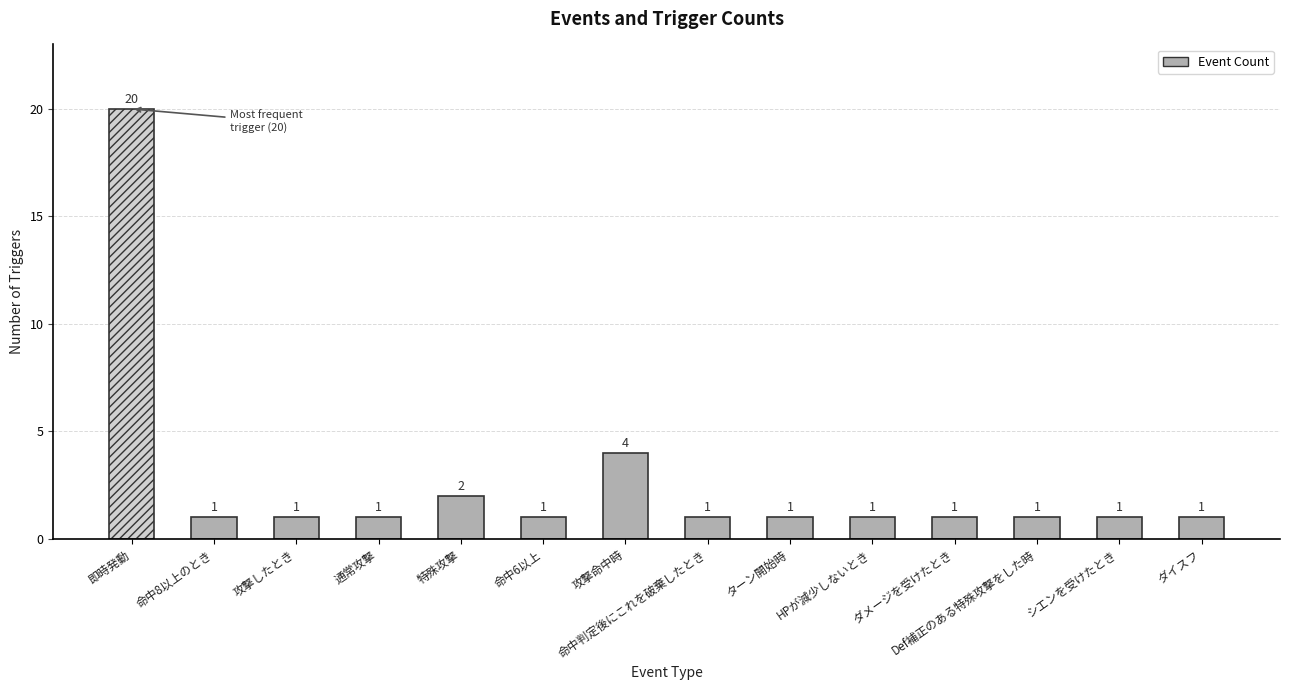

What is the difference between the values at 即時発動 and 攻撃したとき?

19